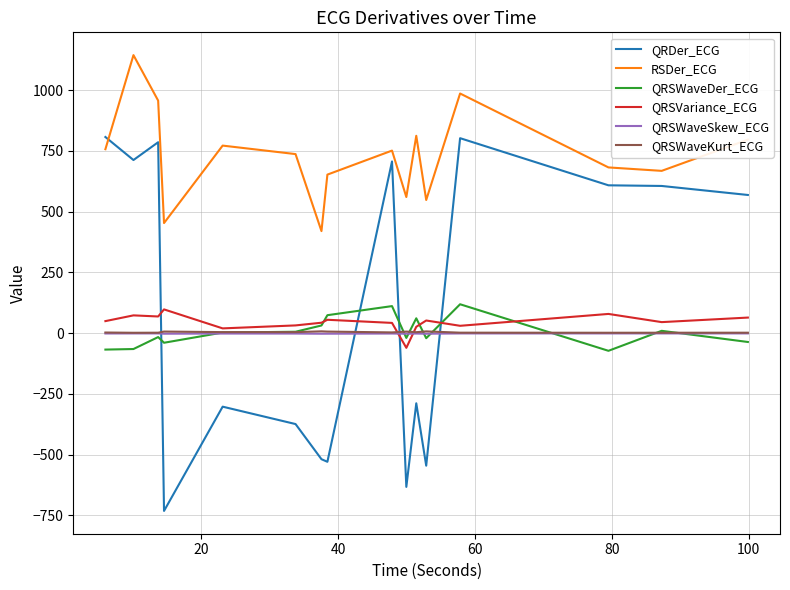

Which series has the largest total across all categories?

RSDer_ECG